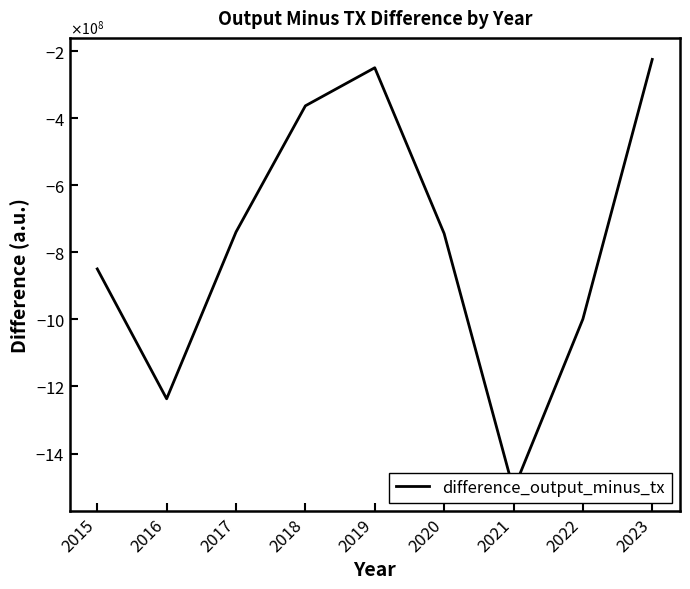

List the labels in order of value, largest first.

2023, 2019, 2018, 2017, 2020, 2015, 2022, 2016, 2021